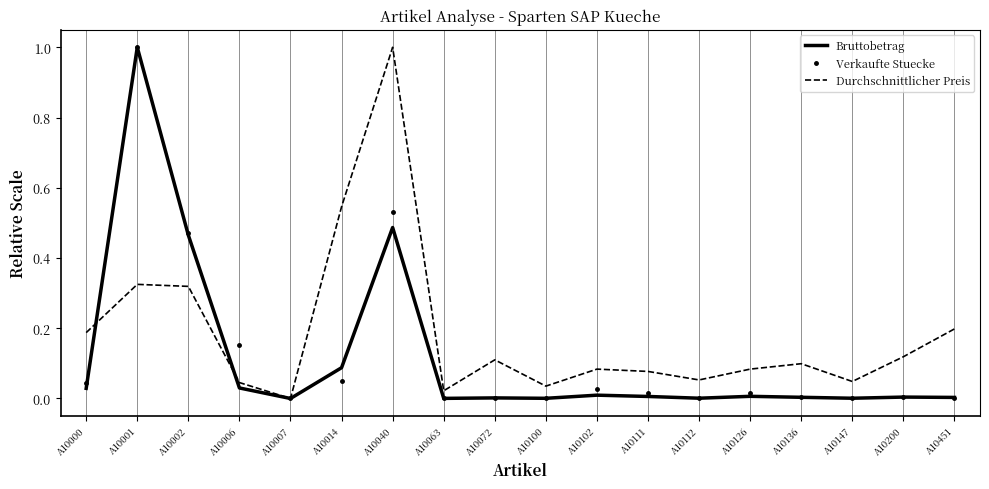

True or false: Bruttobetrag has a value of 0.0 at A10072.

True